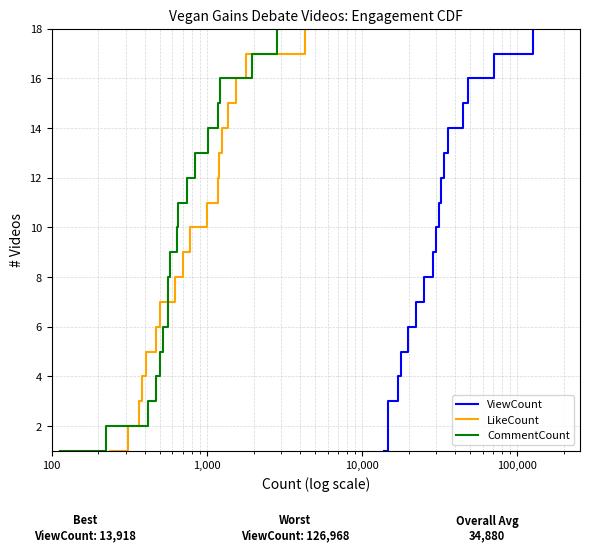

What is the maximum value for CommentCount?

18